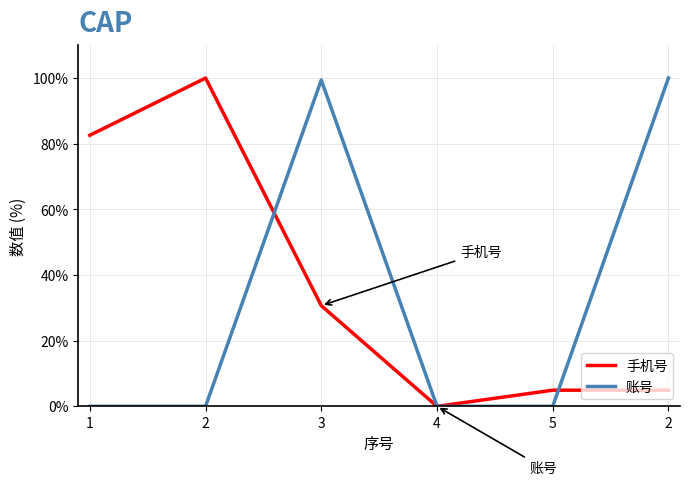

What is the total value across all series at 2?

100.0